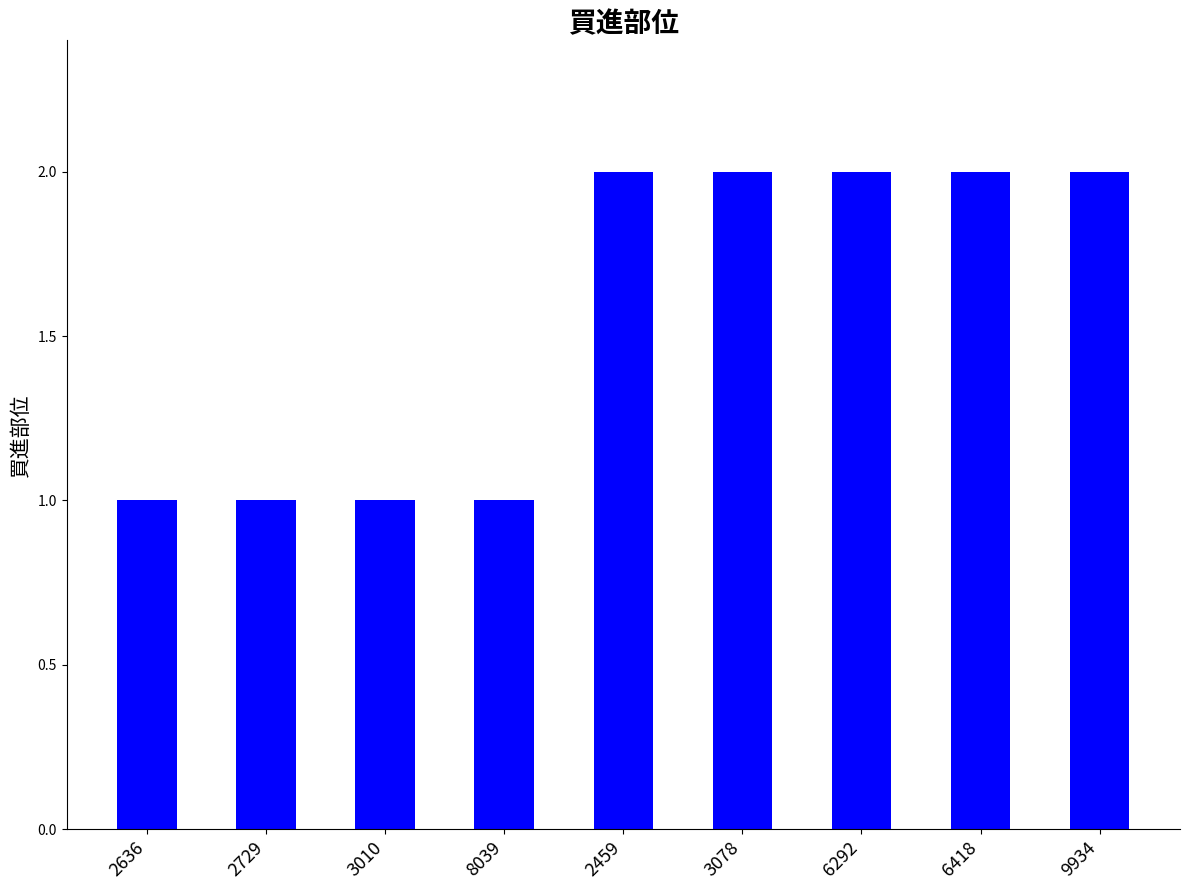

What is the change in value from 2729 to 6292?

+1